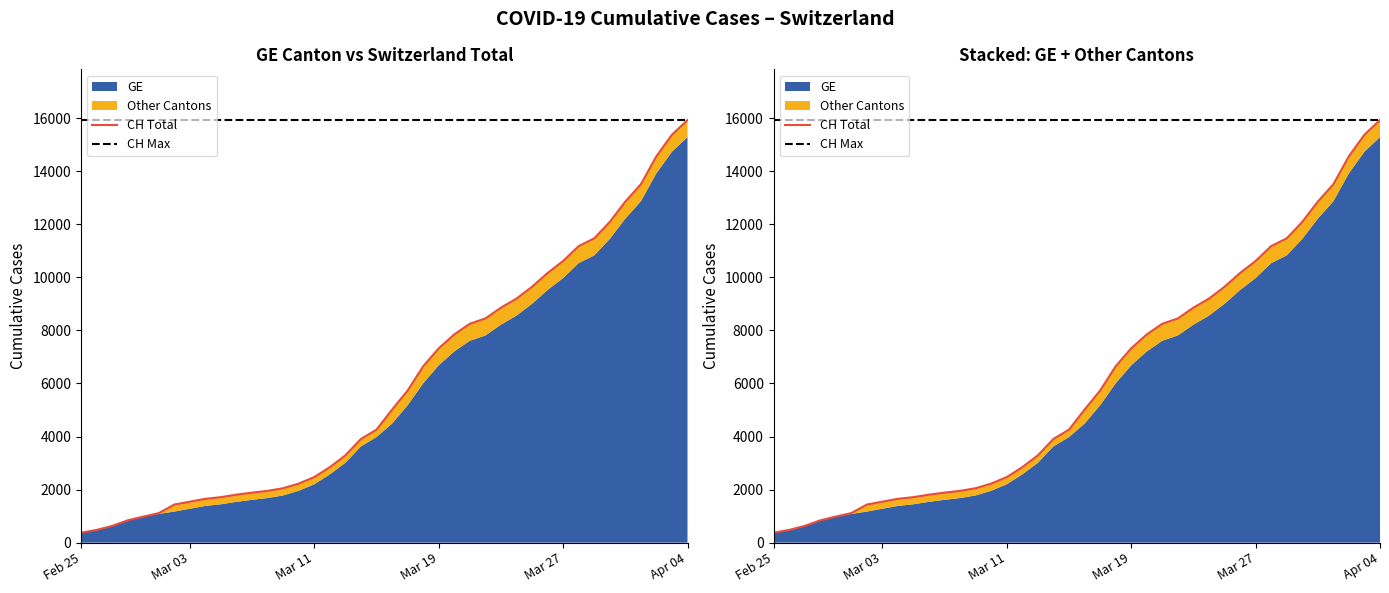

The GE series shows 1877 at Apr 04. True or false?

False